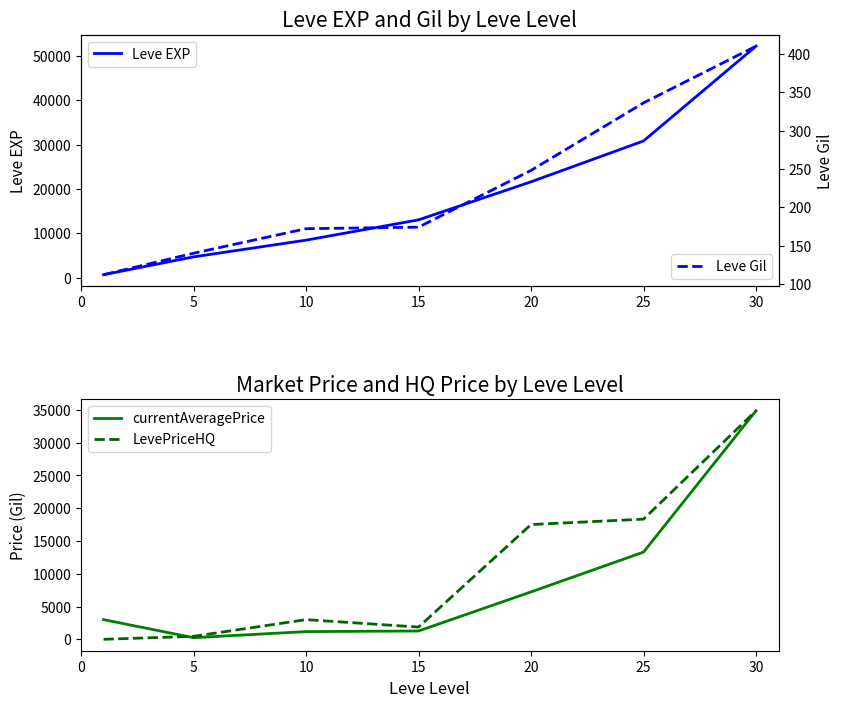

The currentAveragePrice series shows 34875 at 30. True or false?

True